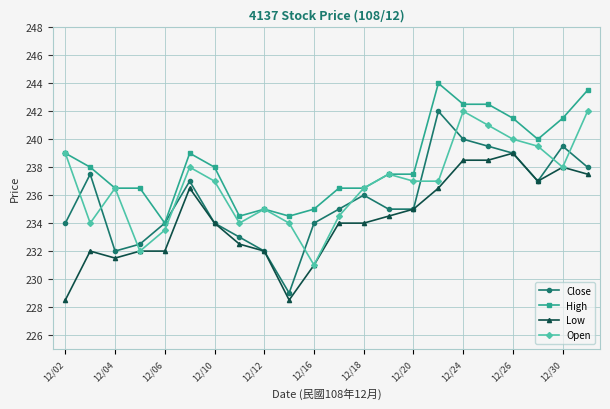

Which series has the widest spread of values?

Close